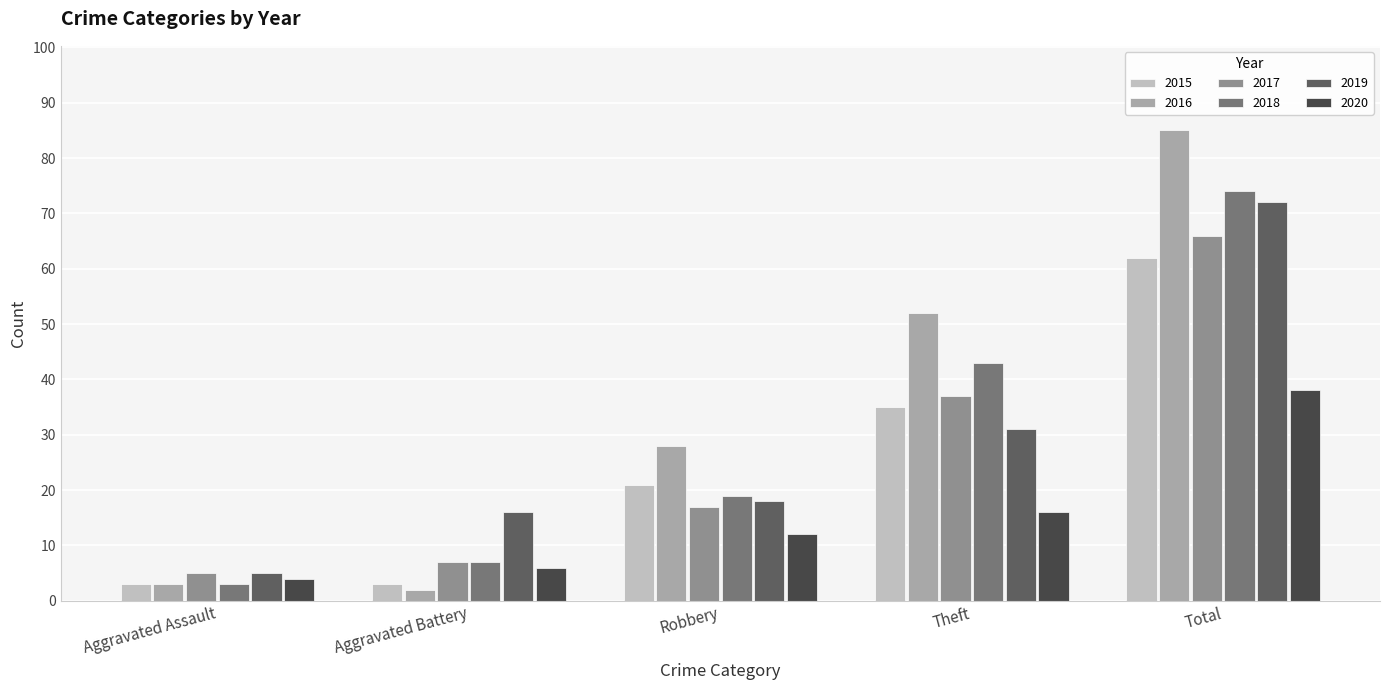

Which category has the lowest value across all series?

Aggravated Battery